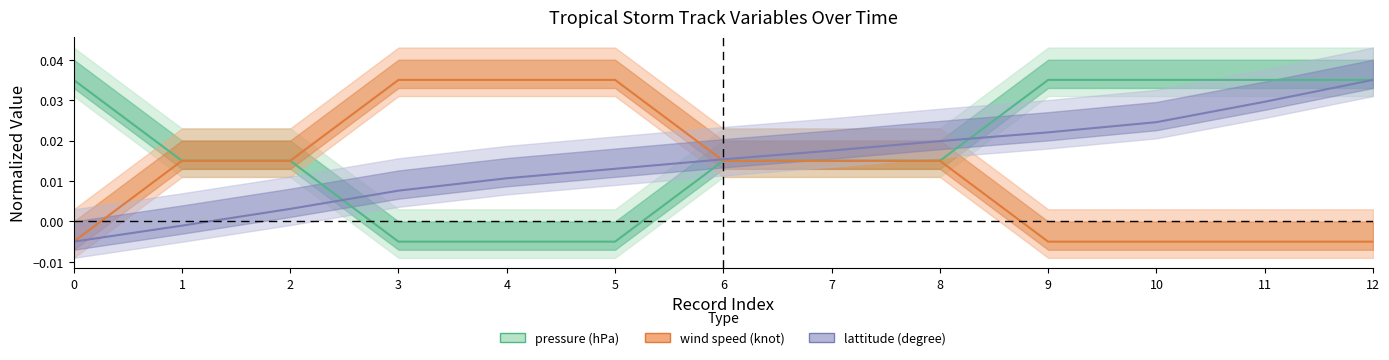

The wind speed (knot) series shows -0.0 at 9. True or false?

True